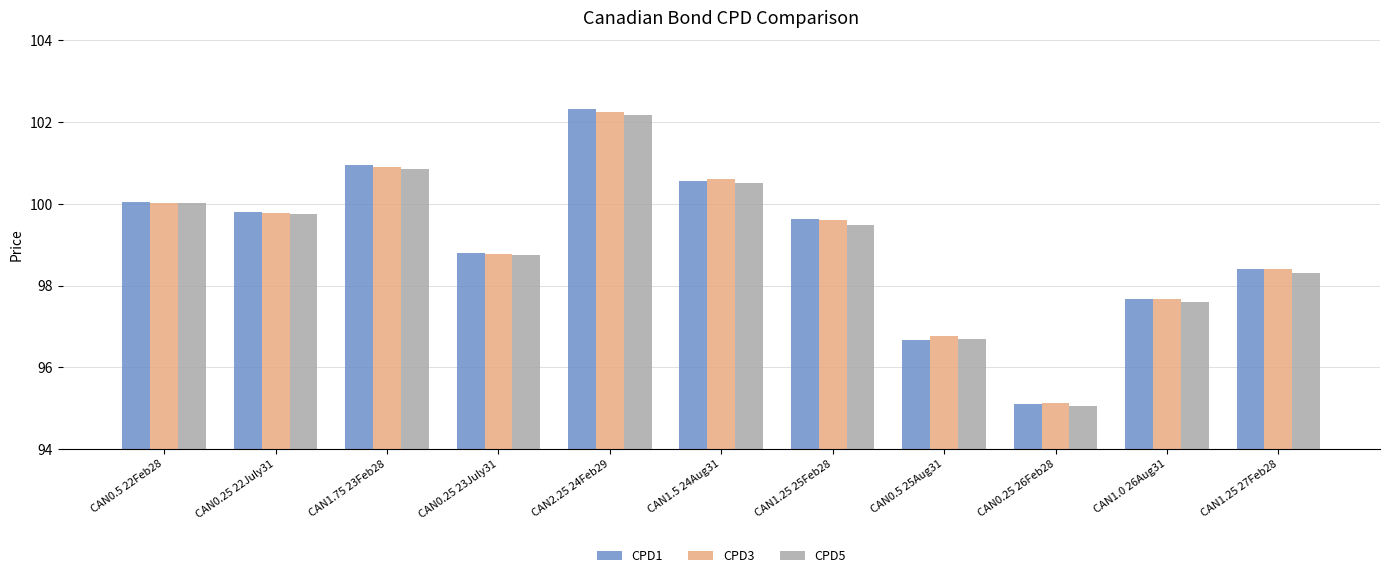

The value of CPD1 at CAN1.25 27Feb28 is 143.9. True or false?

False